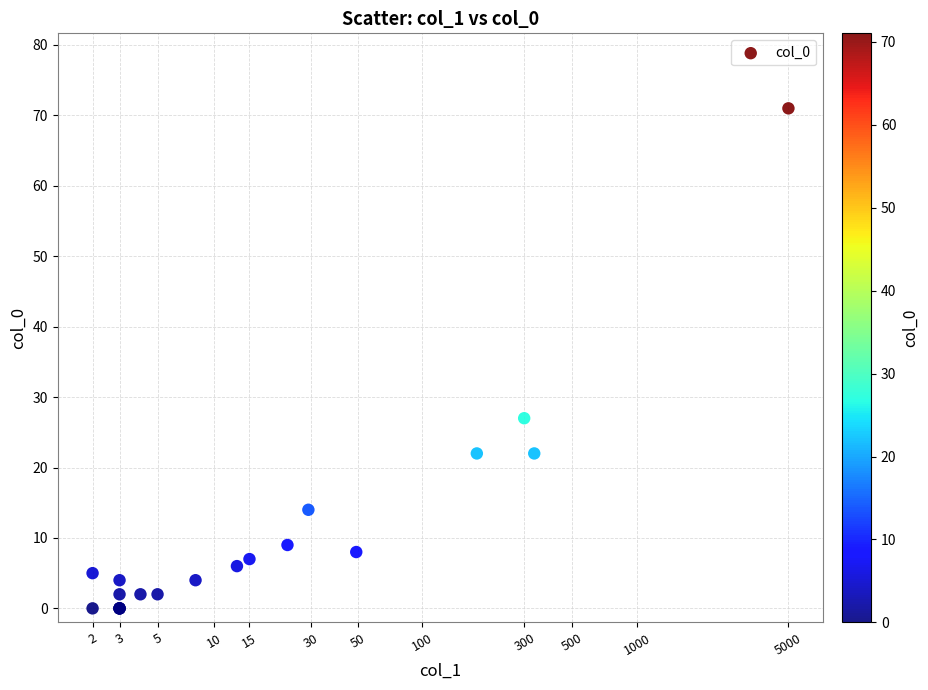

What Y value in the scatter plot is closest to 35?

27